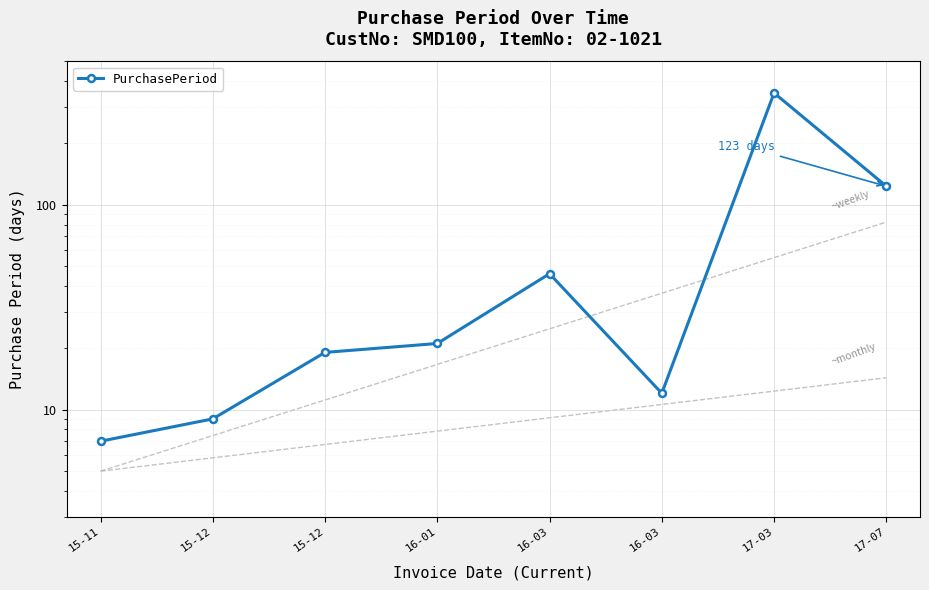

Approximately how many times larger is the value at 15-12 compared to 15-12?

0.5